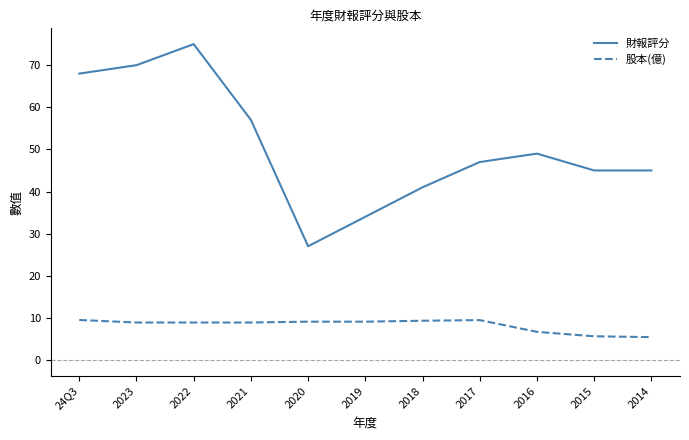

At how many categories does at least one series exceed 24?

11